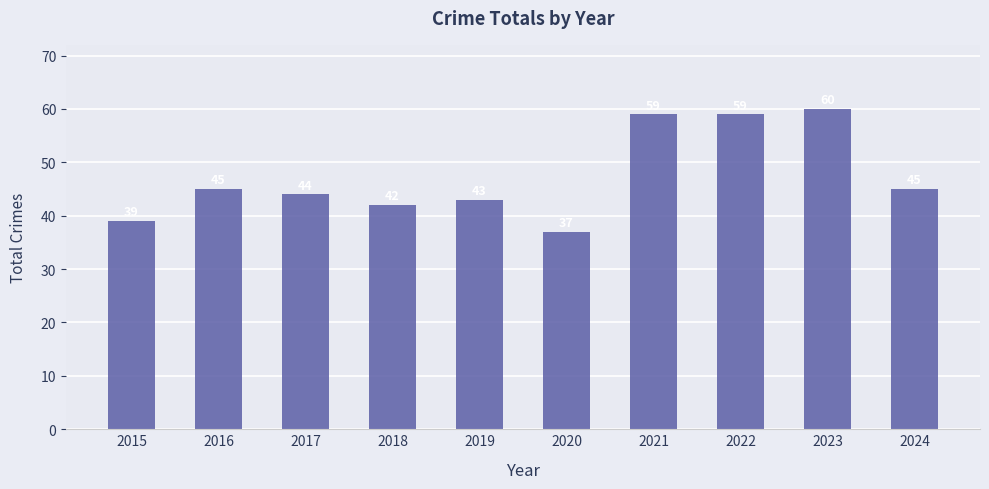

What is the difference between the values at 2019 and 2022?

16